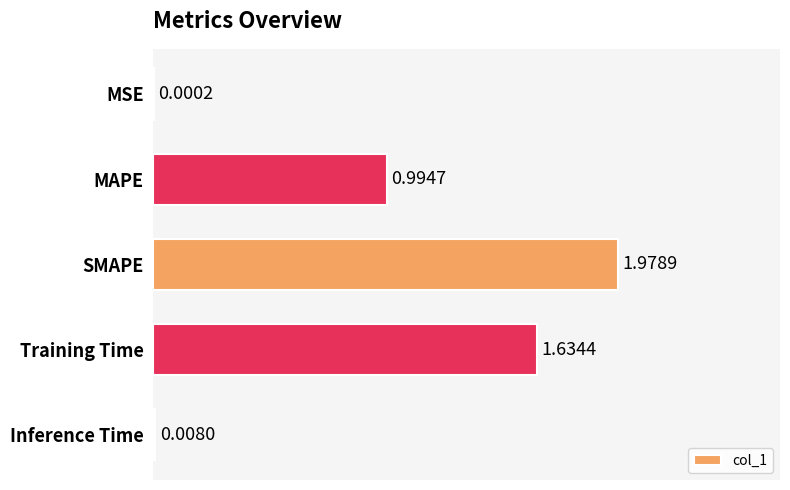

Which label corresponds to the largest value in the chart?

SMAPE